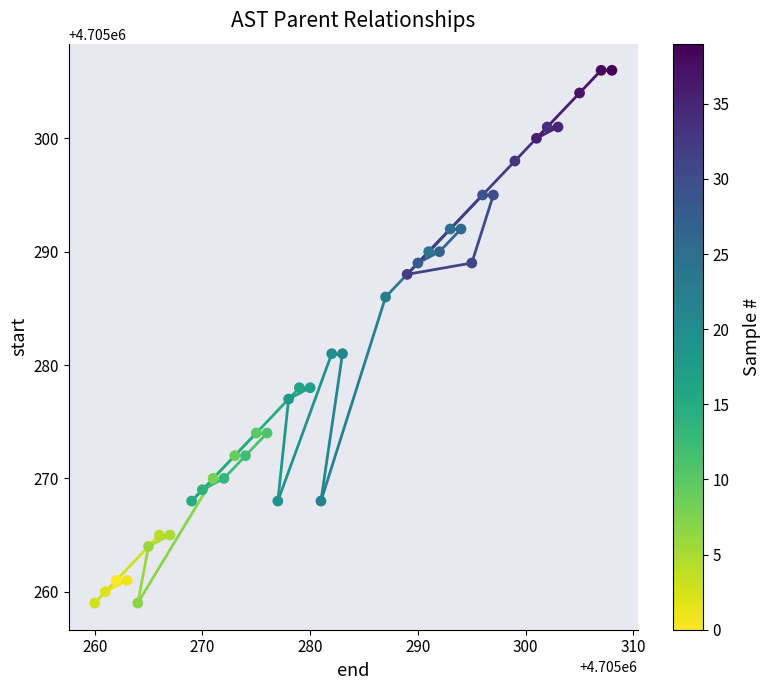

What is the range of Y values (max minus min)?

47